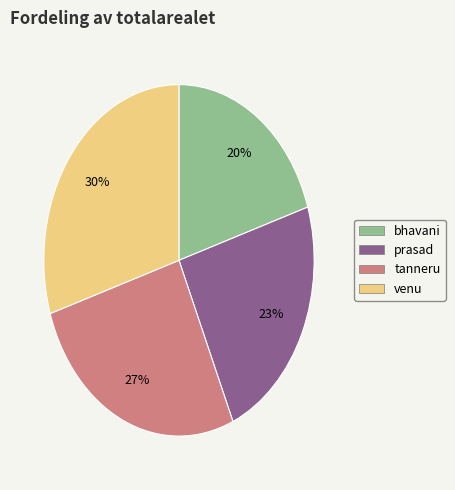

What is the largest slice in the pie chart?

venu